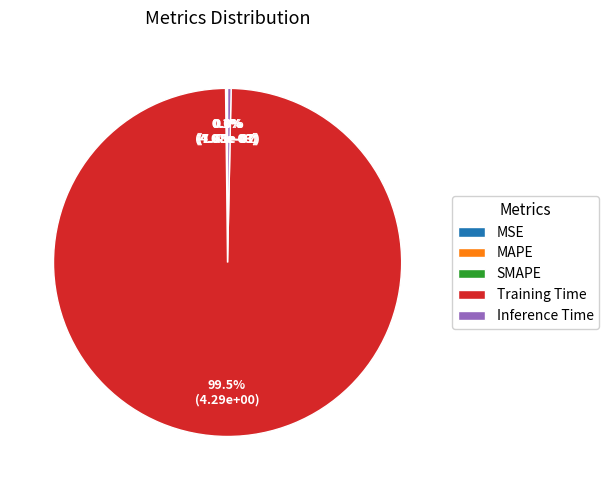

What is the largest slice in the pie chart?

Training Time